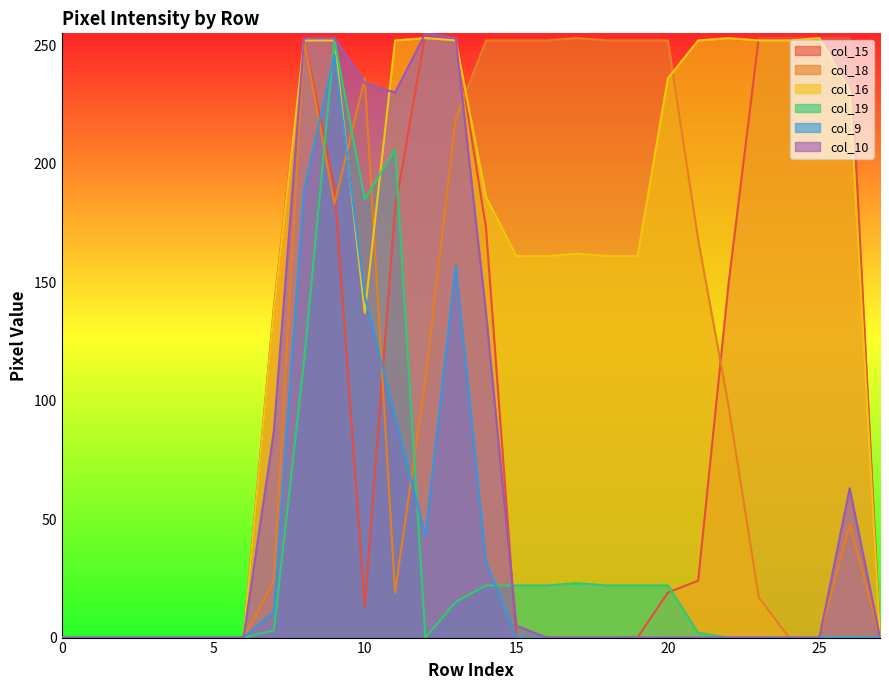

How many intersections are there between col_16 and col_19?

1